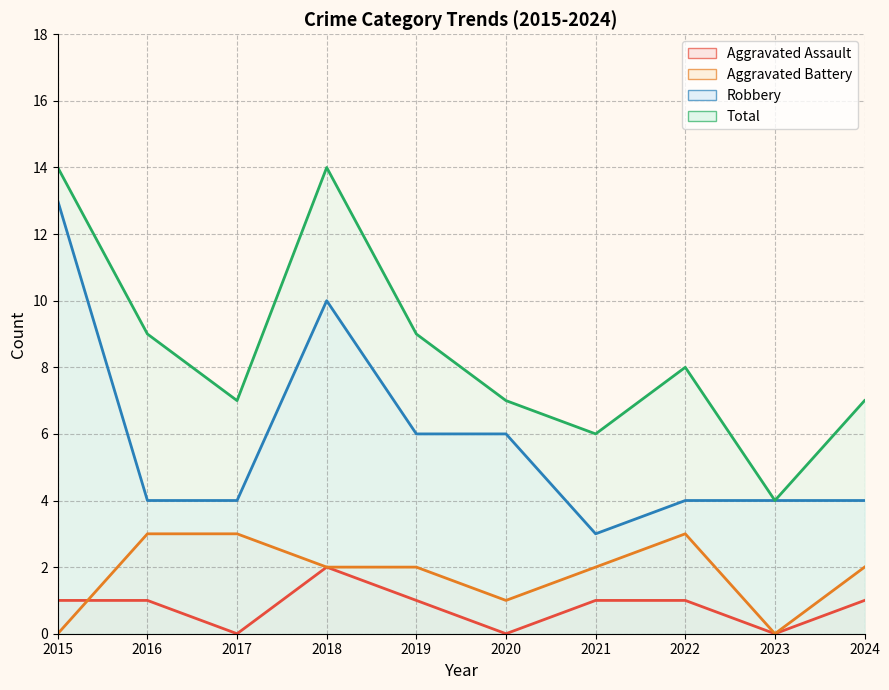

What are all the series names shown in the legend?

Aggravated Assault, Aggravated Battery, Robbery, Total